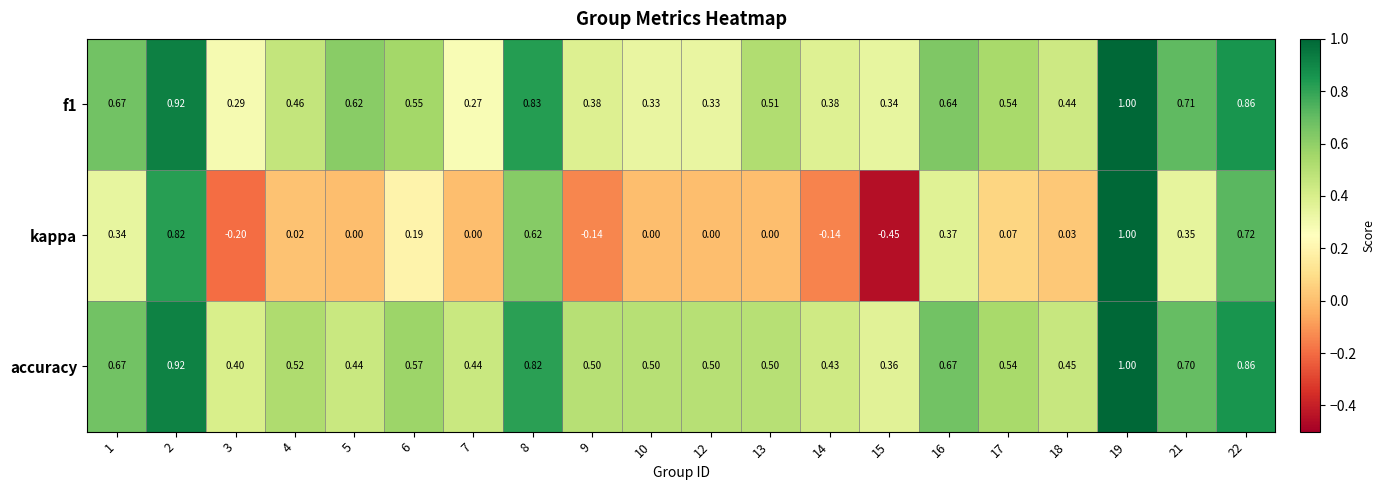

Which series has the largest total across all categories?

accuracy